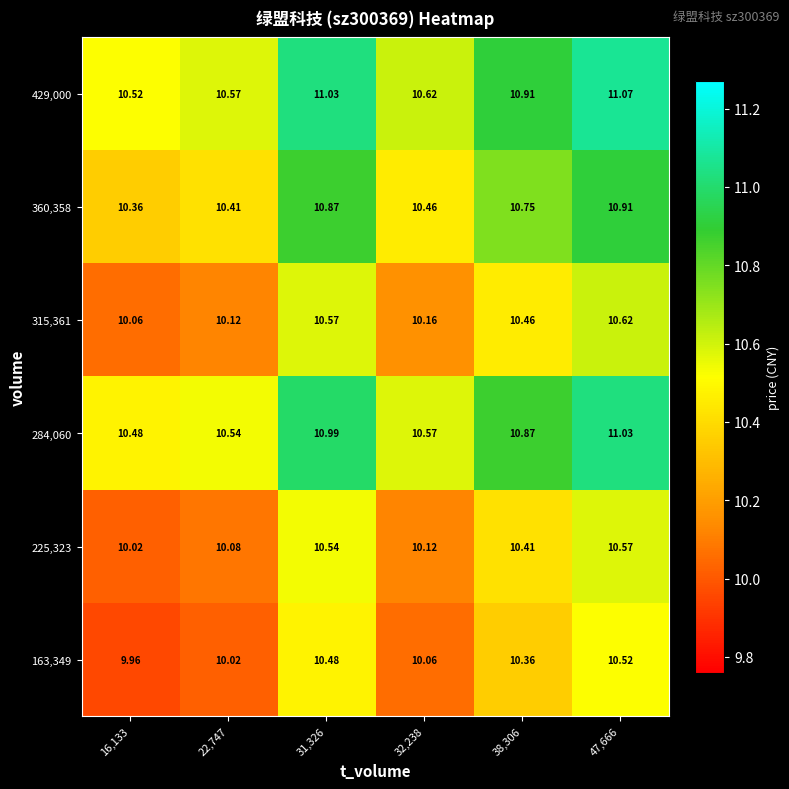

How many series are shown in this chart?

6